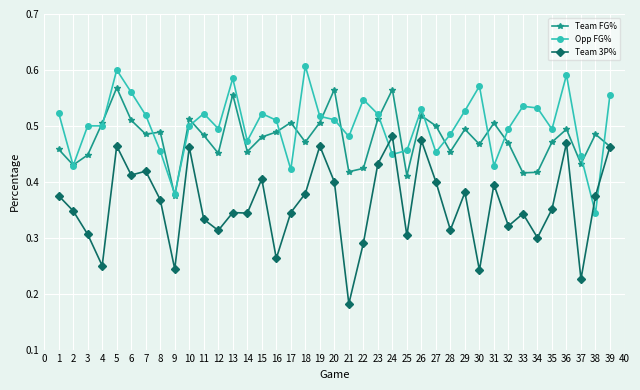

The value of Team FG% at 36 is 0.1. True or false?

False